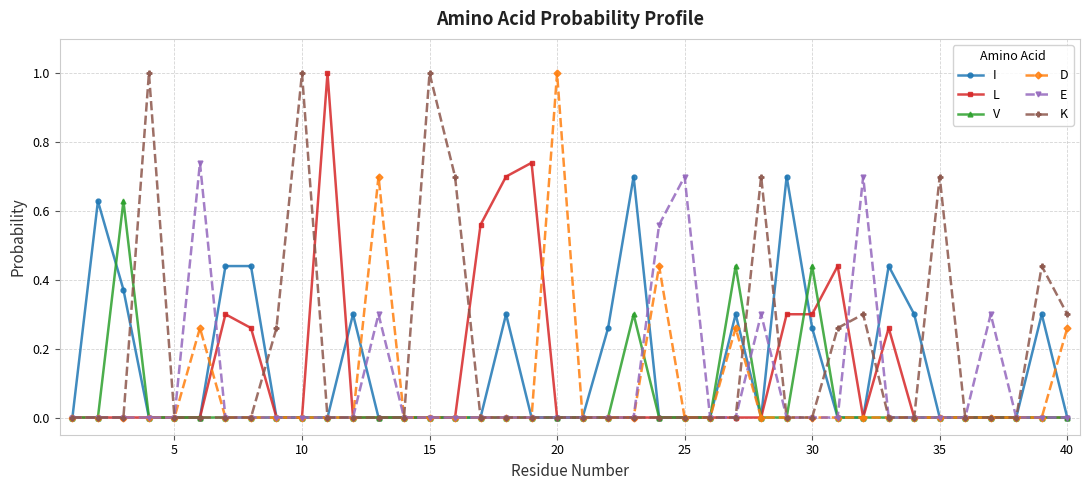

True or false: D has more than 1 points higher than both neighbors.

True